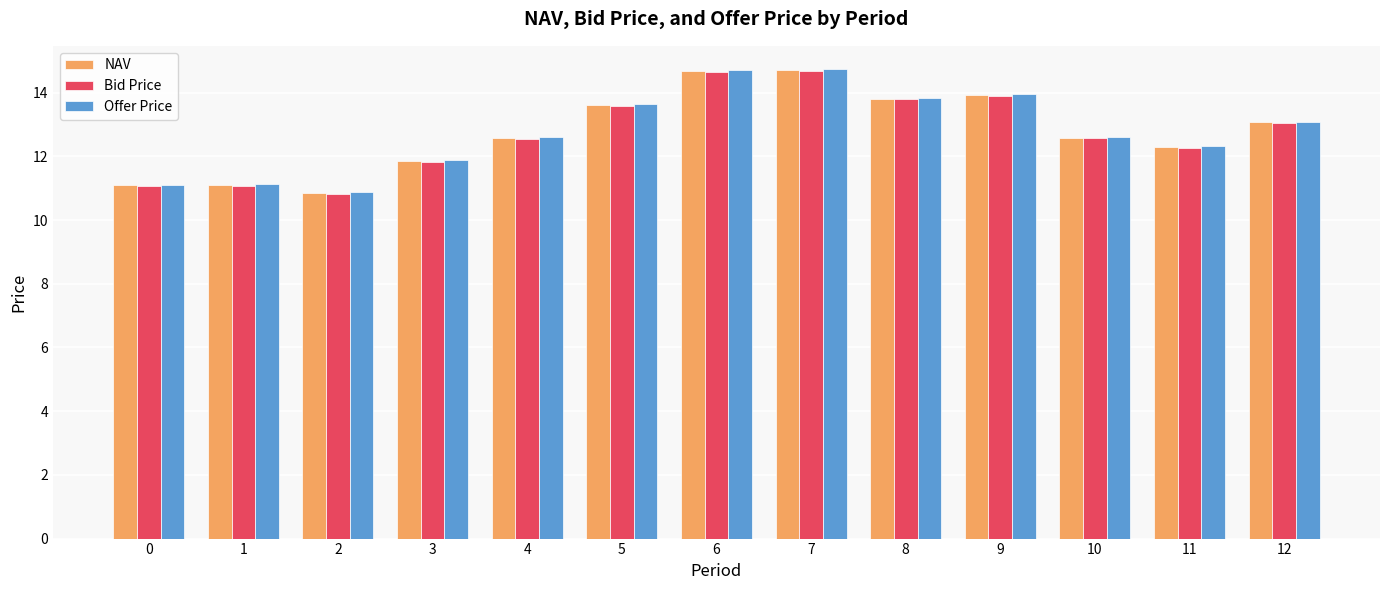

At which label is Offer Price closest to 12?

3